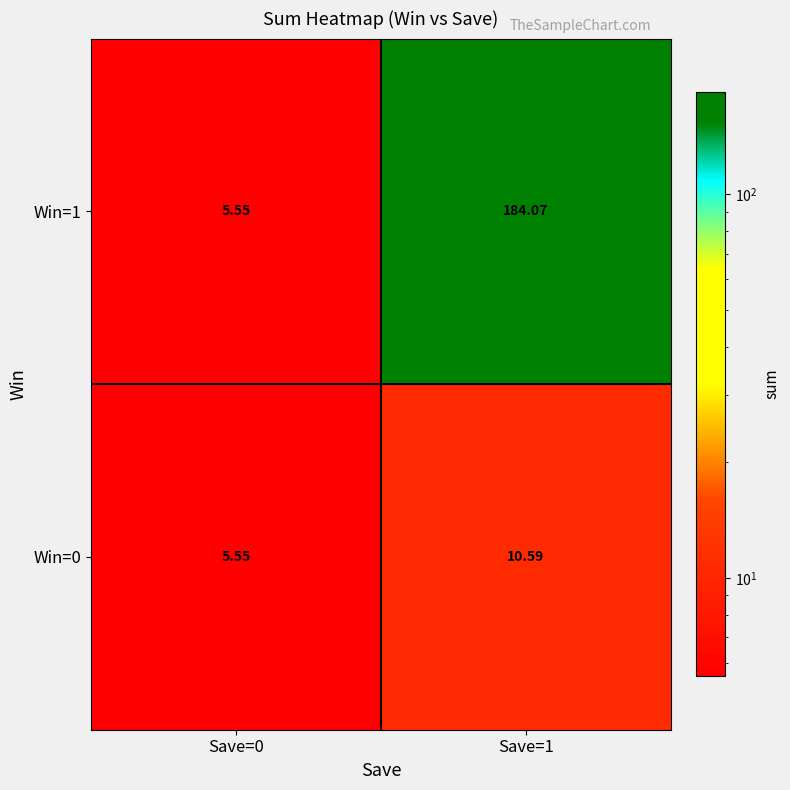

Is the value of Win=0 at Save=1 greater than the value of Win=1 at Save=0?

Yes